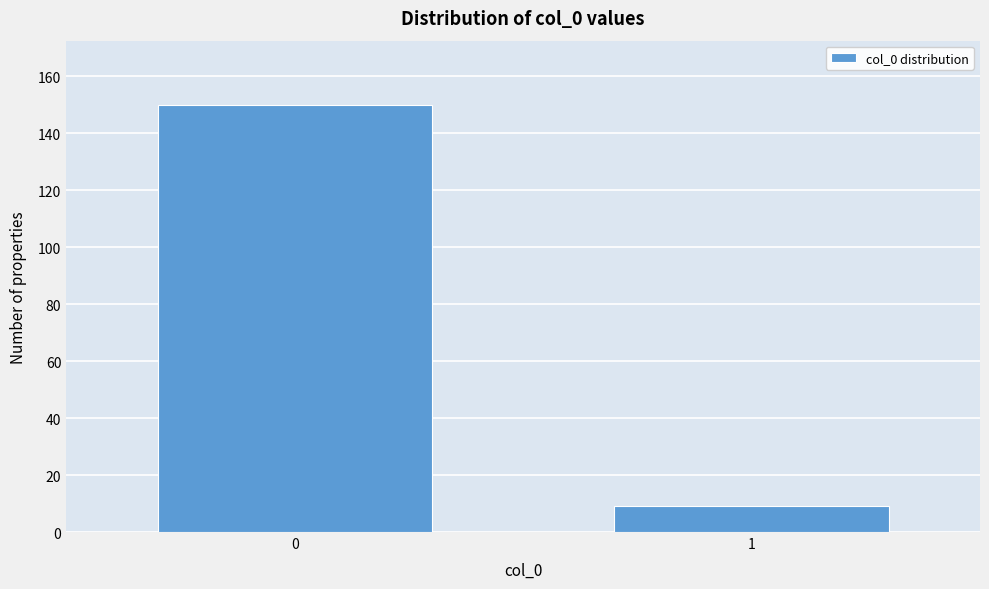

Reading left to right, list all the values displayed in this chart.

150	9